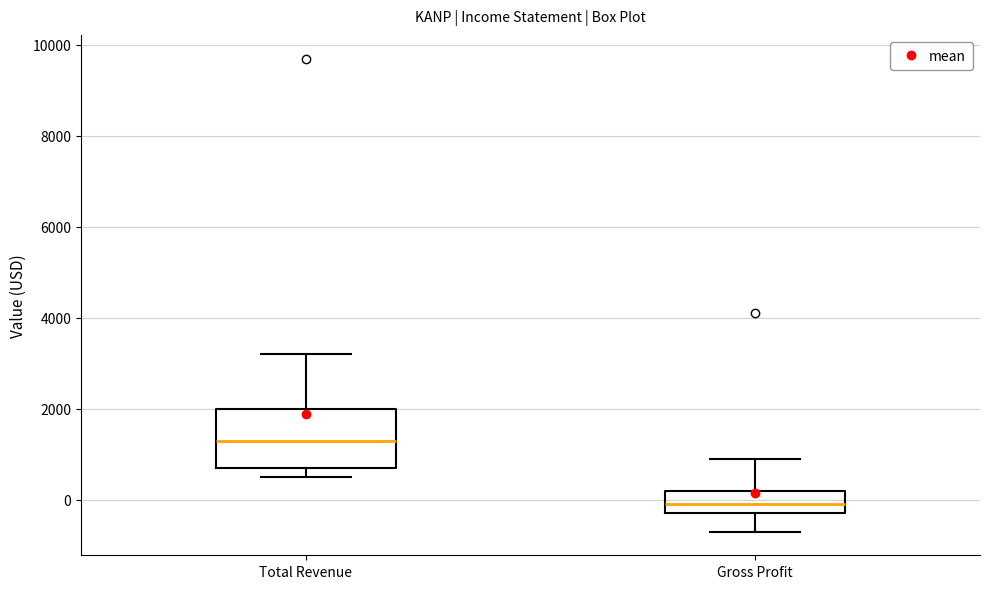

Where does the upper whisker of the box for Total Revenue end on the y-axis? The values are not printed on the chart, so give them approximately, as read against the axis.

3200